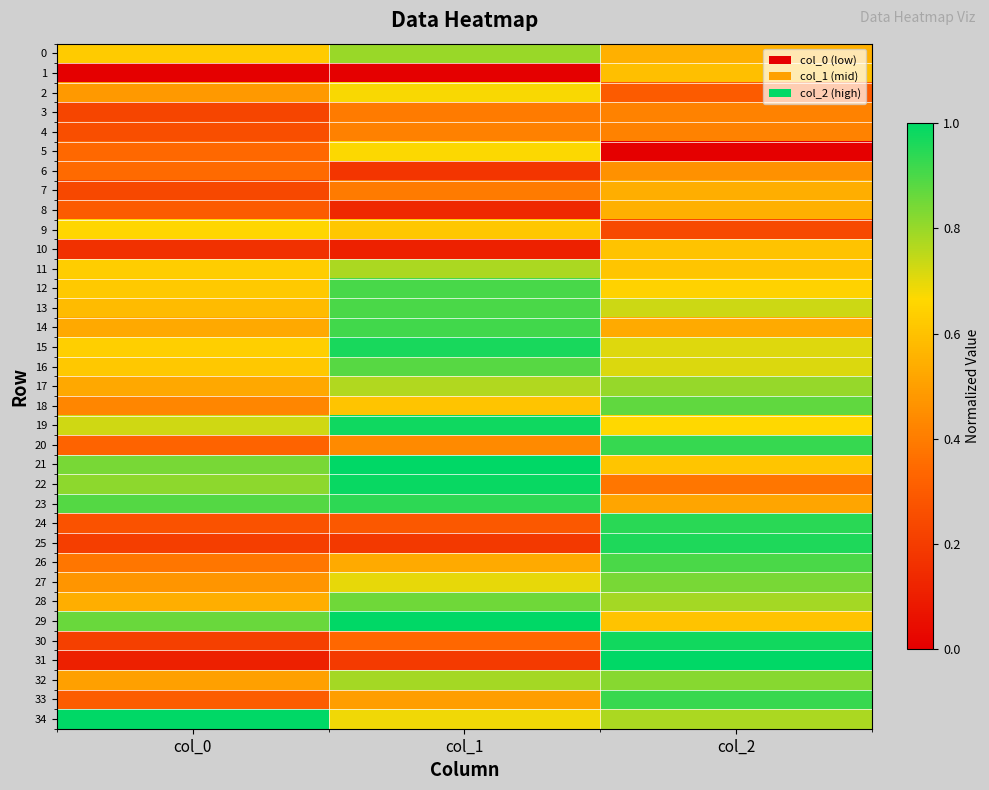

Reading left to right, what are all the values shown in this chart?

0: col_0=0.6	col_1=0.8	col_2=0.5
1: col_0=0.0	col_1=0.0	col_2=0.6
2: col_0=0.5	col_1=0.7	col_2=0.3
3: col_0=0.2	col_1=0.4	col_2=0.4
4: col_0=0.3	col_1=0.4	col_2=0.4
5: col_0=0.3	col_1=0.7	col_2=0.0
6: col_0=0.3	col_1=0.2	col_2=0.5
7: col_0=0.2	col_1=0.4	col_2=0.5
8: col_0=0.3	col_1=0.1	col_2=0.5
9: col_0=0.7	col_1=0.6	col_2=0.2
10: col_0=0.2	col_1=0.1	col_2=0.6
11: col_0=0.6	col_1=0.8	col_2=0.6
12: col_0=0.6	col_1=0.9	col_2=0.6
13: col_0=0.6	col_1=0.9	col_2=0.7
14: col_0=0.5	col_1=0.9	col_2=0.5
15: col_0=0.6	col_1=1.0	col_2=0.7
16: col_0=0.6	col_1=0.9	col_2=0.7
17: col_0=0.5	col_1=0.8	col_2=0.8
18: col_0=0.4	col_1=0.6	col_2=0.9
19: col_0=0.7	col_1=1.0	col_2=0.7
20: col_0=0.3	col_1=0.4	col_2=0.9
21: col_0=0.8	col_1=1.0	col_2=0.6
22: col_0=0.8	col_1=1.0	col_2=0.4
23: col_0=0.9	col_1=0.9	col_2=0.5
24: col_0=0.3	col_1=0.3	col_2=0.9
25: col_0=0.2	col_1=0.2	col_2=1.0
26: col_0=0.4	col_1=0.5	col_2=0.9
27: col_0=0.5	col_1=0.7	col_2=0.8
28: col_0=0.5	col_1=0.9	col_2=0.8
29: col_0=0.9	col_1=1.0	col_2=0.6
30: col_0=0.2	col_1=0.3	col_2=1.0
31: col_0=0.1	col_1=0.2	col_2=1.0
32: col_0=0.5	col_1=0.8	col_2=0.8
33: col_0=0.3	col_1=0.5	col_2=0.9
34: col_0=1.0	col_1=0.7	col_2=0.8